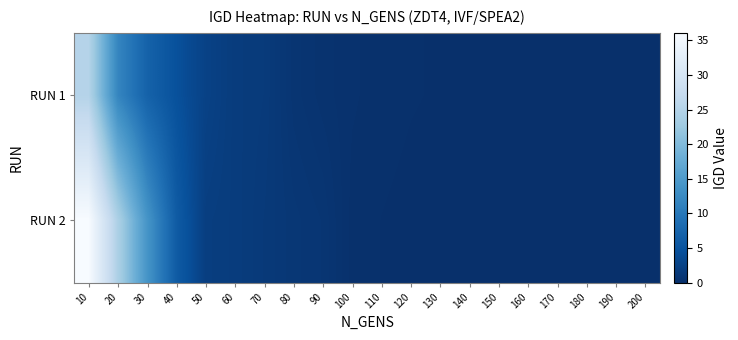

Between 160 and 200, which series saw the biggest shift?

RUN 1